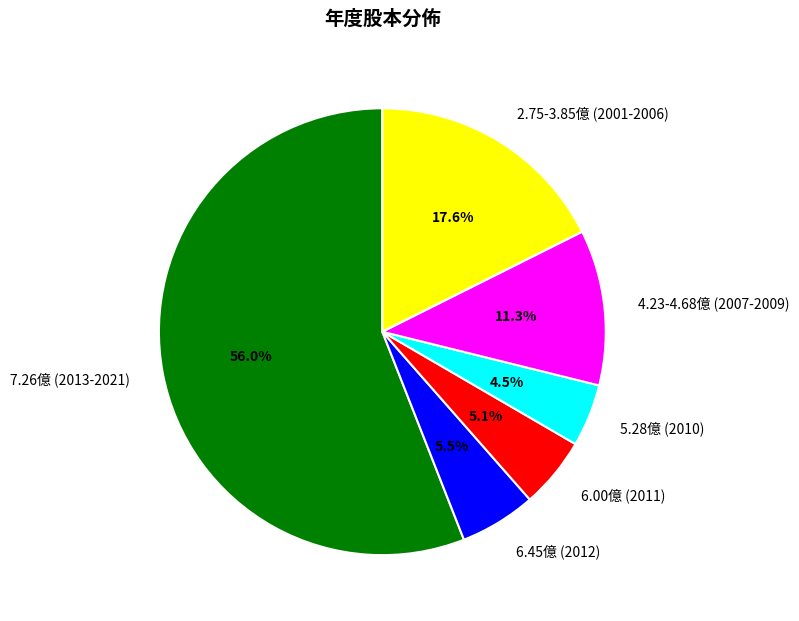

How many segments does this pie chart have?

6